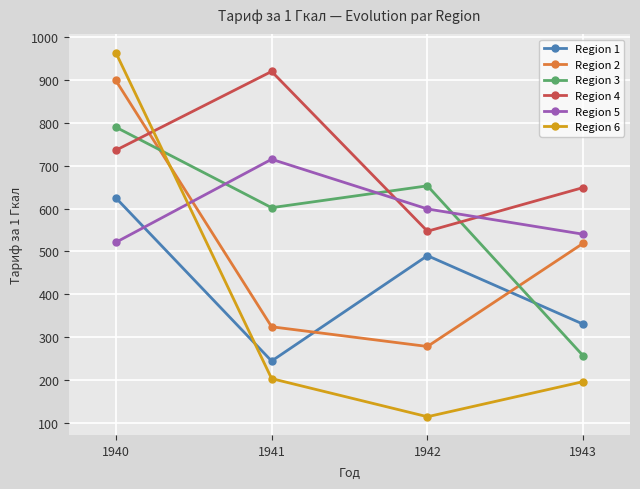

What is the difference between the second highest and second lowest values in the Region 1 series?

160